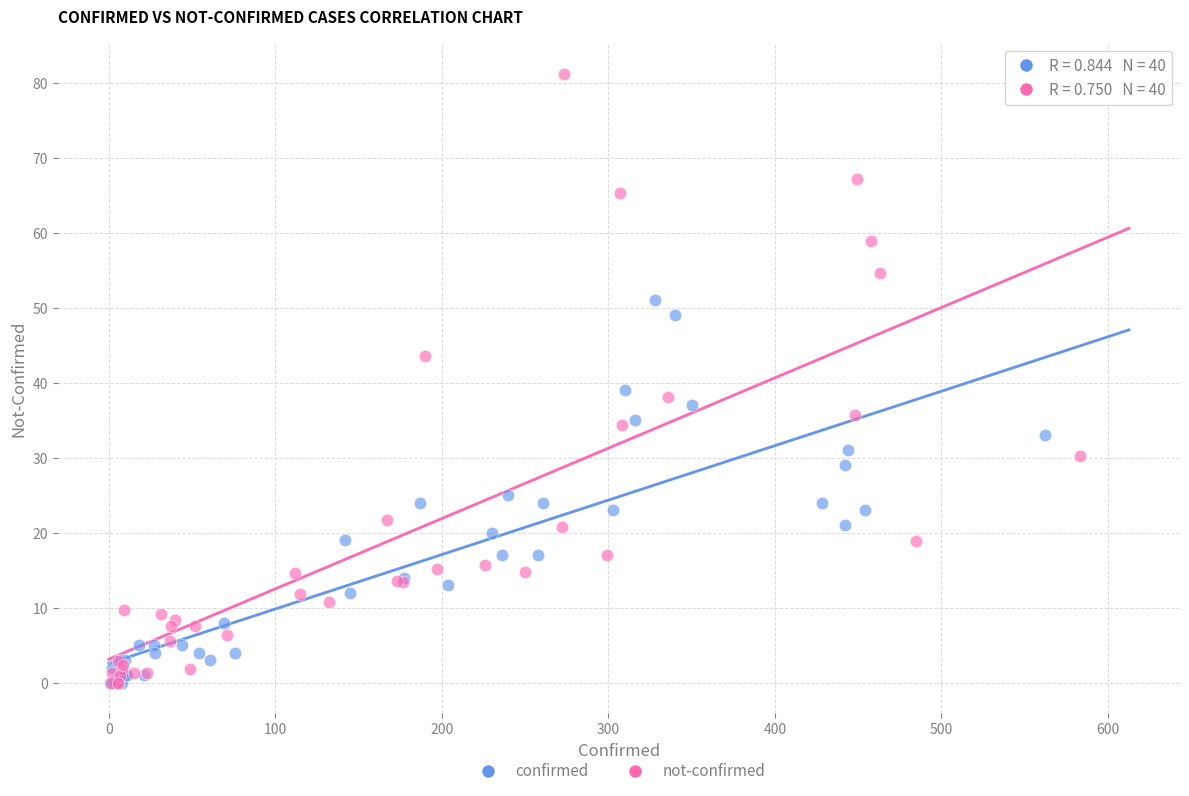

Which series has the largest Y range (max minus min)?

not-confirmed